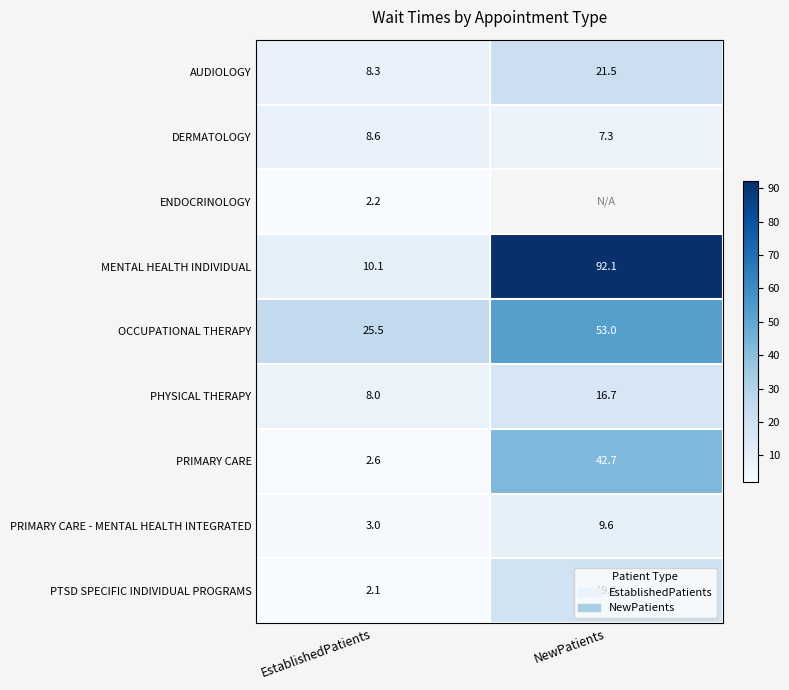

What is the spread (max minus min) of values at EstablishedPatients?

23.4